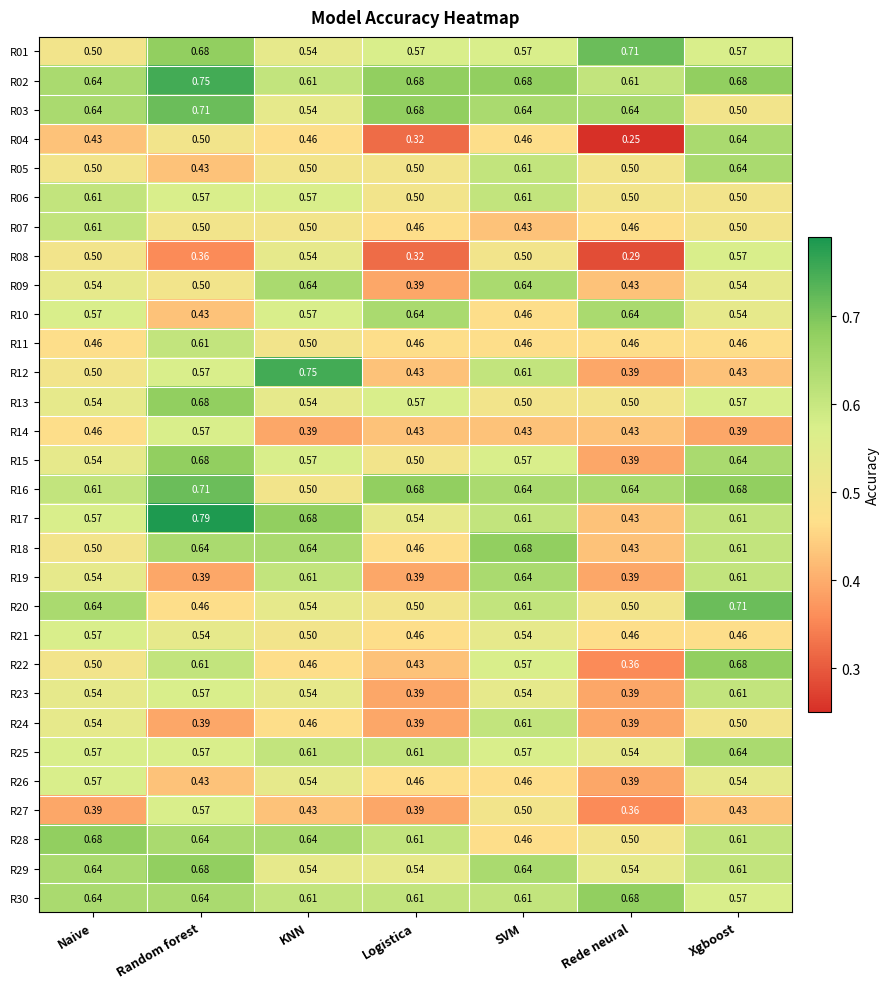

At which category is the sum across all series the highest?

Random forest